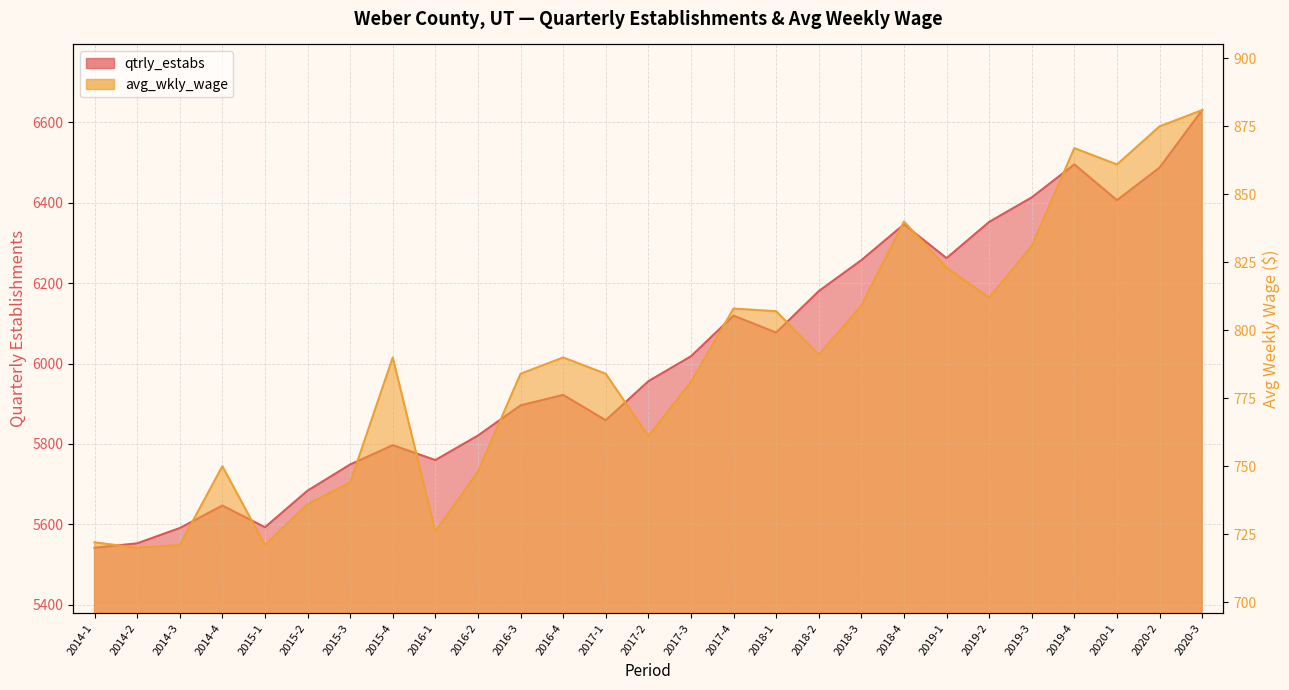

How many distinct data groups are displayed?

2